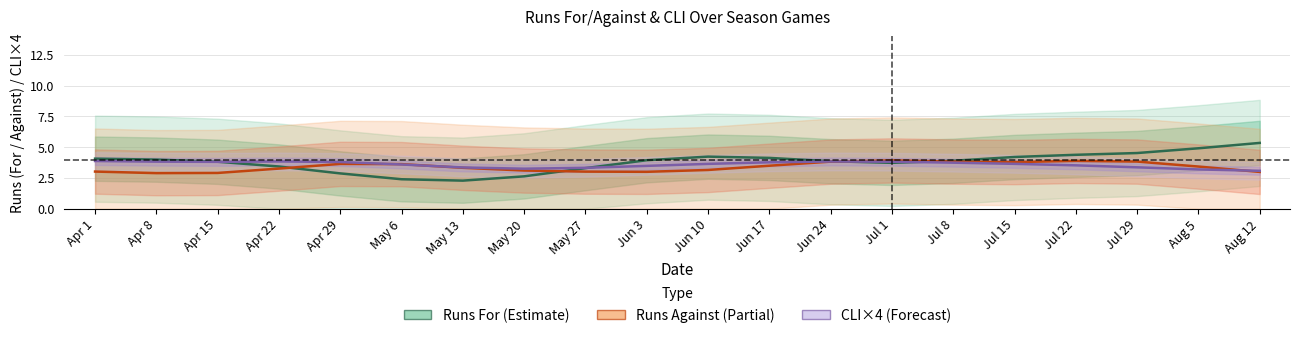

Where is the first local minimum for Runs For (Estimate)?

May 13